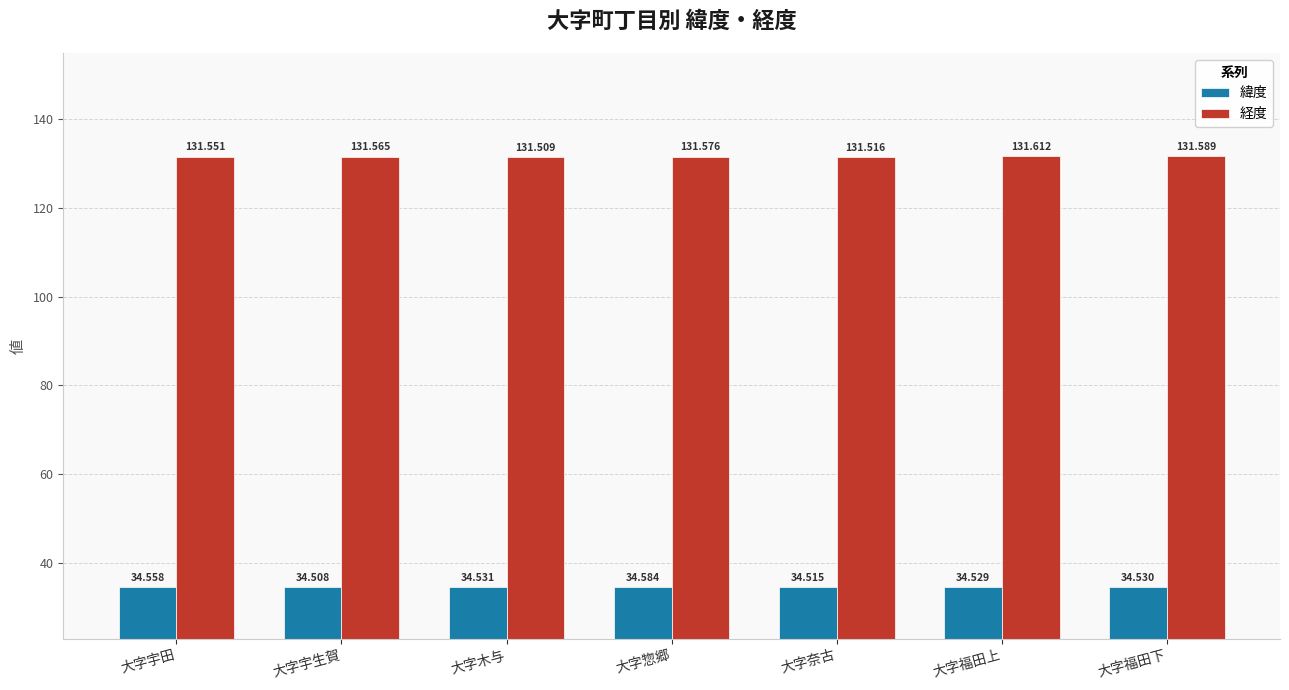

Rank the categories by 経度 value from lowest to highest.

大字木与, 大字奈古, 大字宇田, 大字宇生賀, 大字惣郷, 大字福田下, 大字福田上